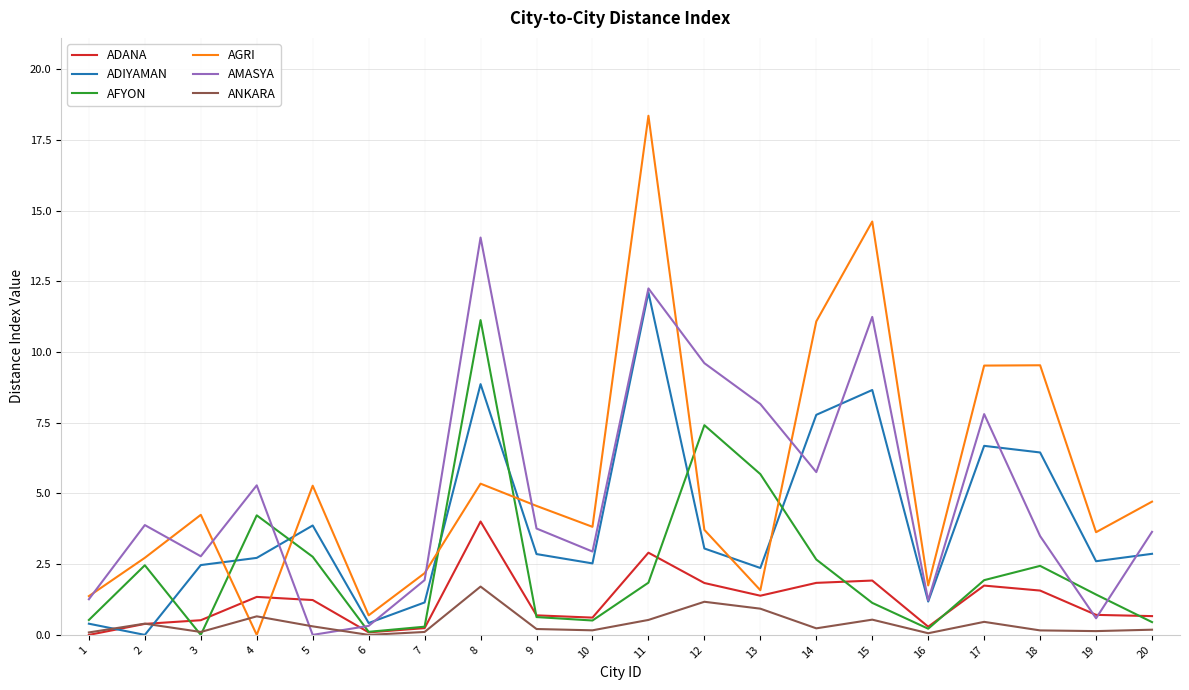

Is it true that AGRI equals 14.6 at 15?

True